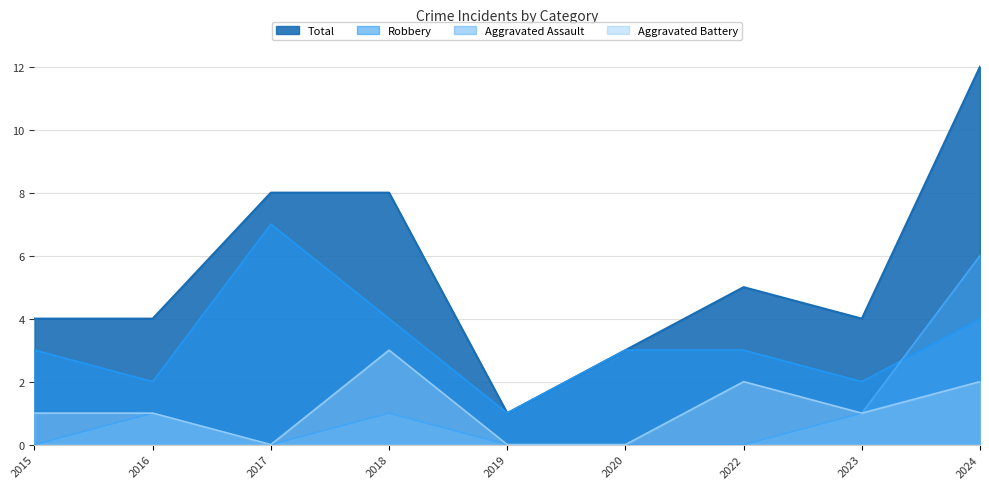

What are all the series names shown in the legend?

Robbery, Aggravated Assault, Aggravated Battery, Total